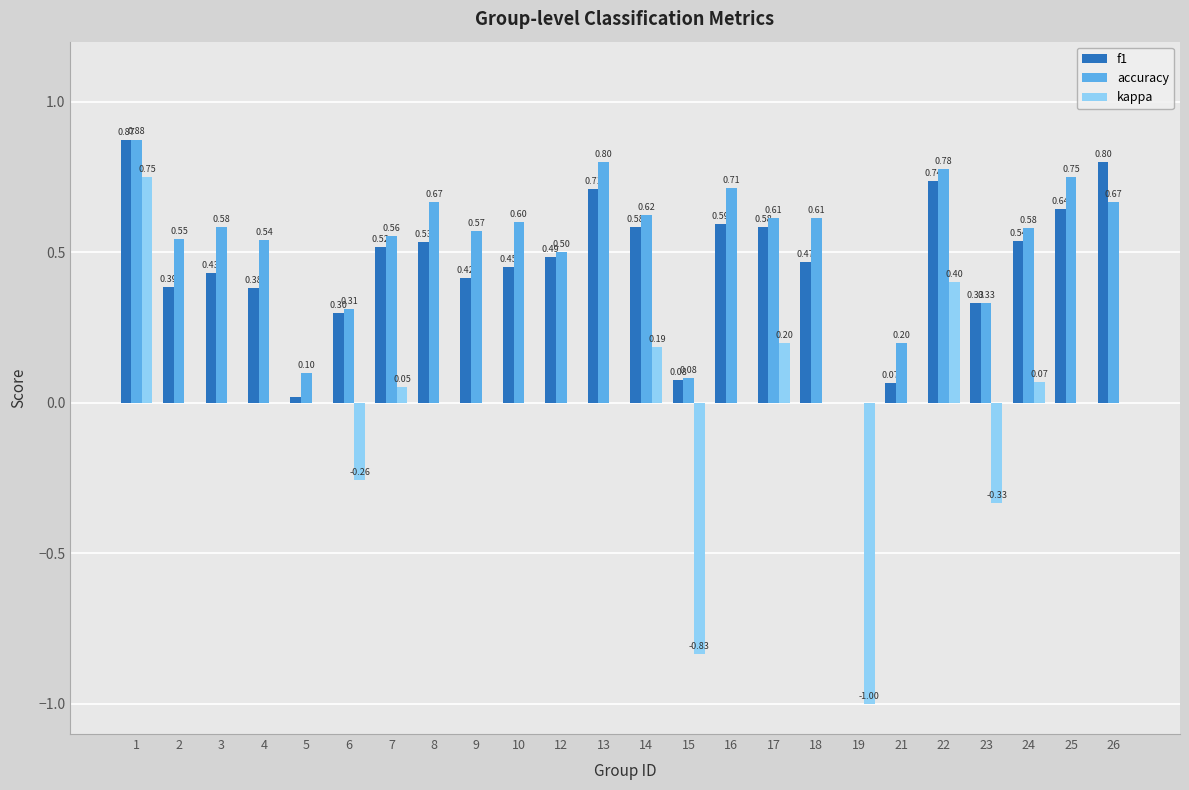

True or false: kappa has a value of -0.4 at 6.

False